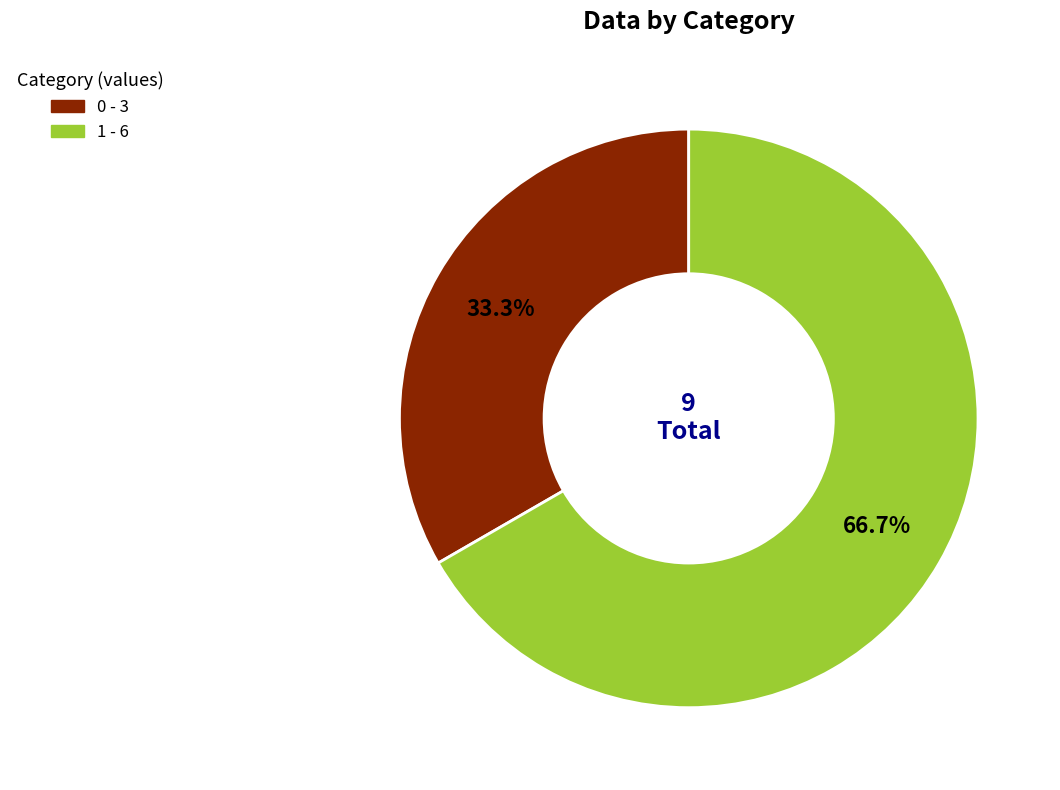

Is there a majority slice in this chart?

Yes